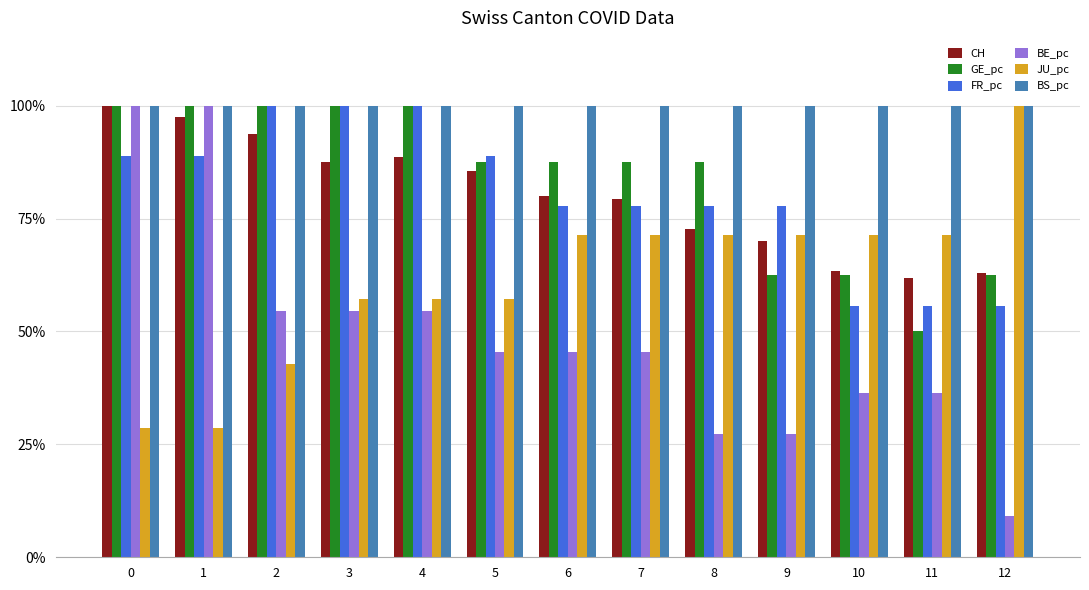

Does the chart contain stacked bars?

No